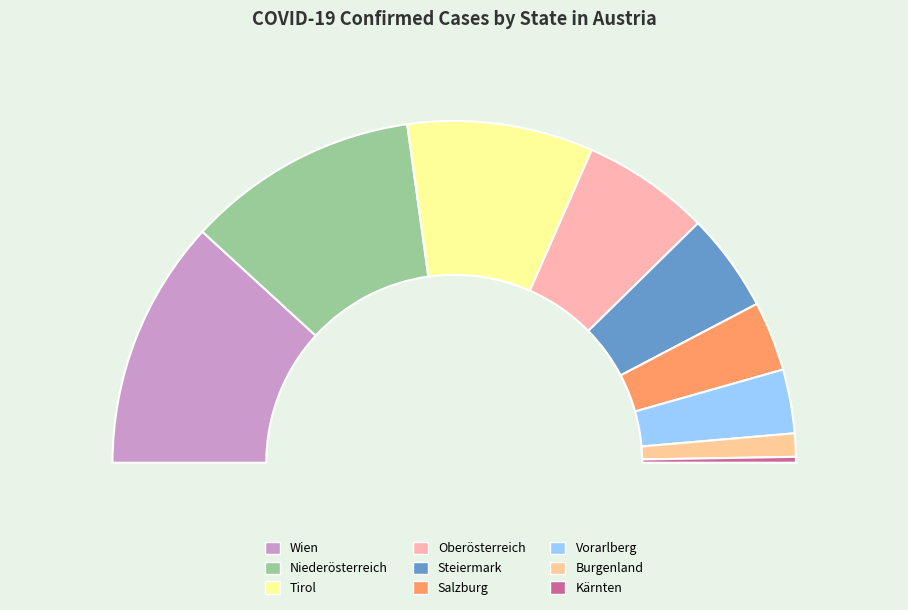

To the nearest percent, what portion does Kärnten represent?

1%